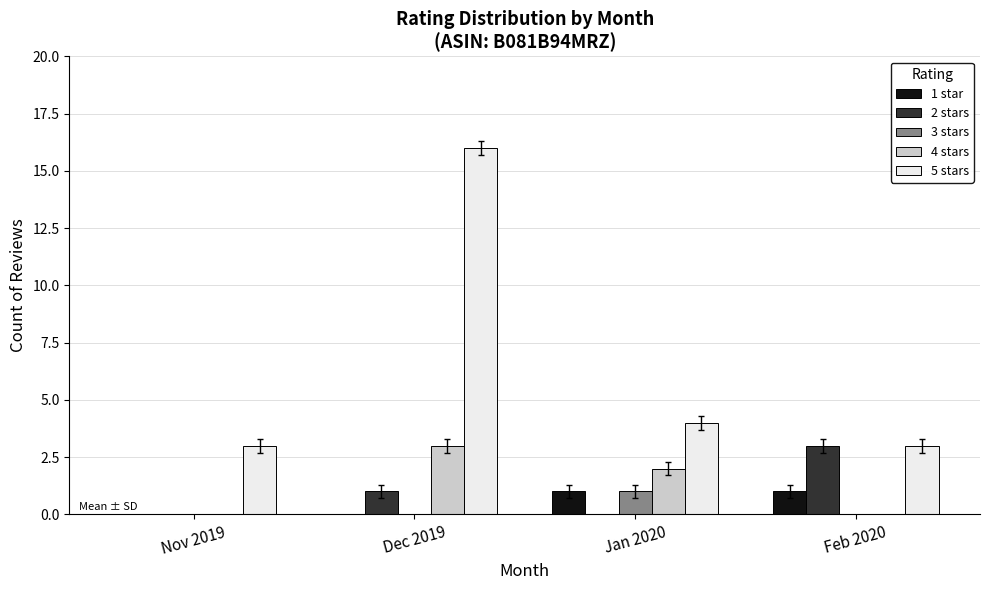

What is the sum of all 5 stars values?

26